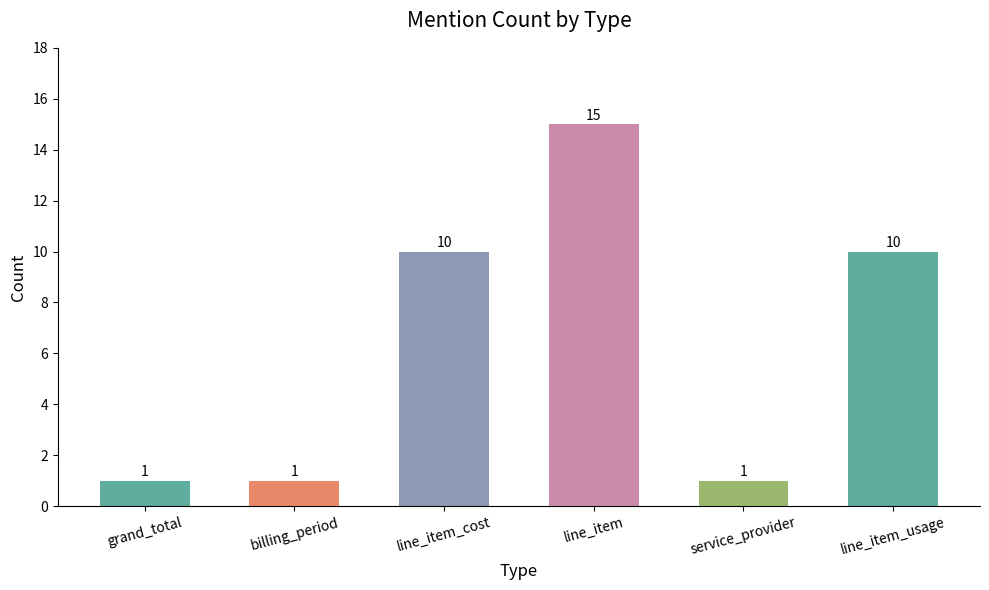

What is the ratio of the value at line_item_usage to the value at line_item_cost?

1.0